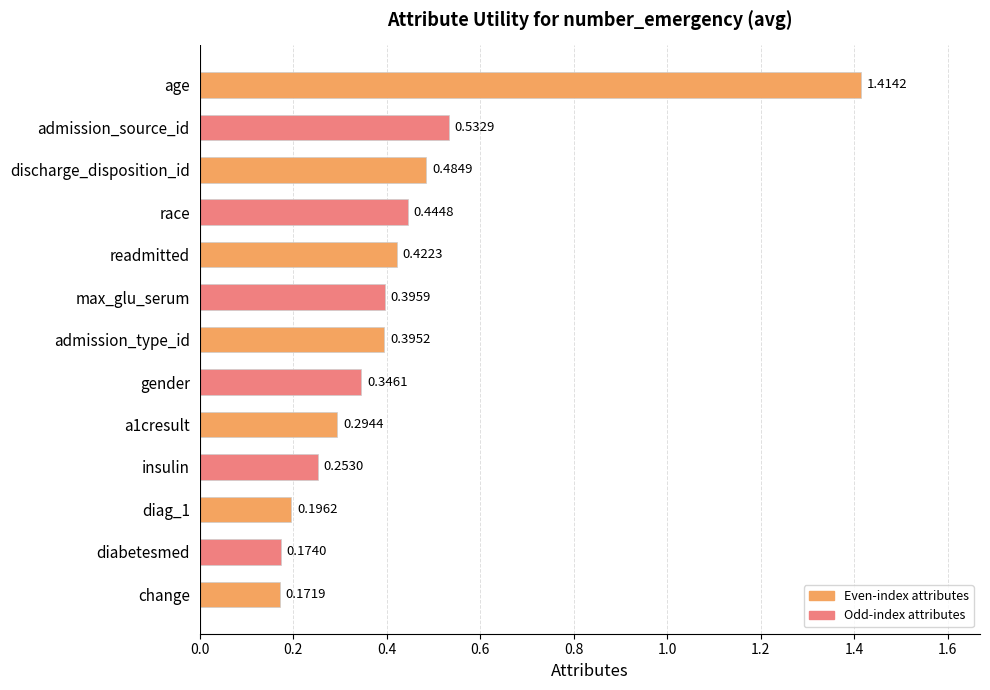

Rank the categories by value from highest to lowest.

age, admission_source_id, discharge_disposition_id, race, readmitted, max_glu_serum, admission_type_id, gender, a1cresult, insulin, diag_1, diabetesmed, change